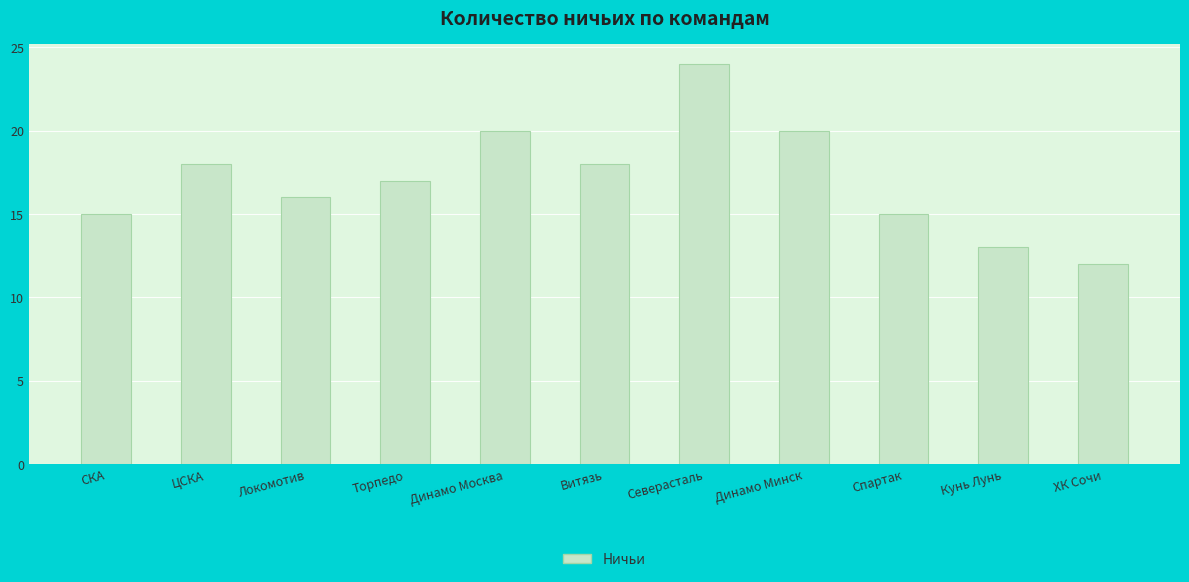

How many data points are less than 17?

5